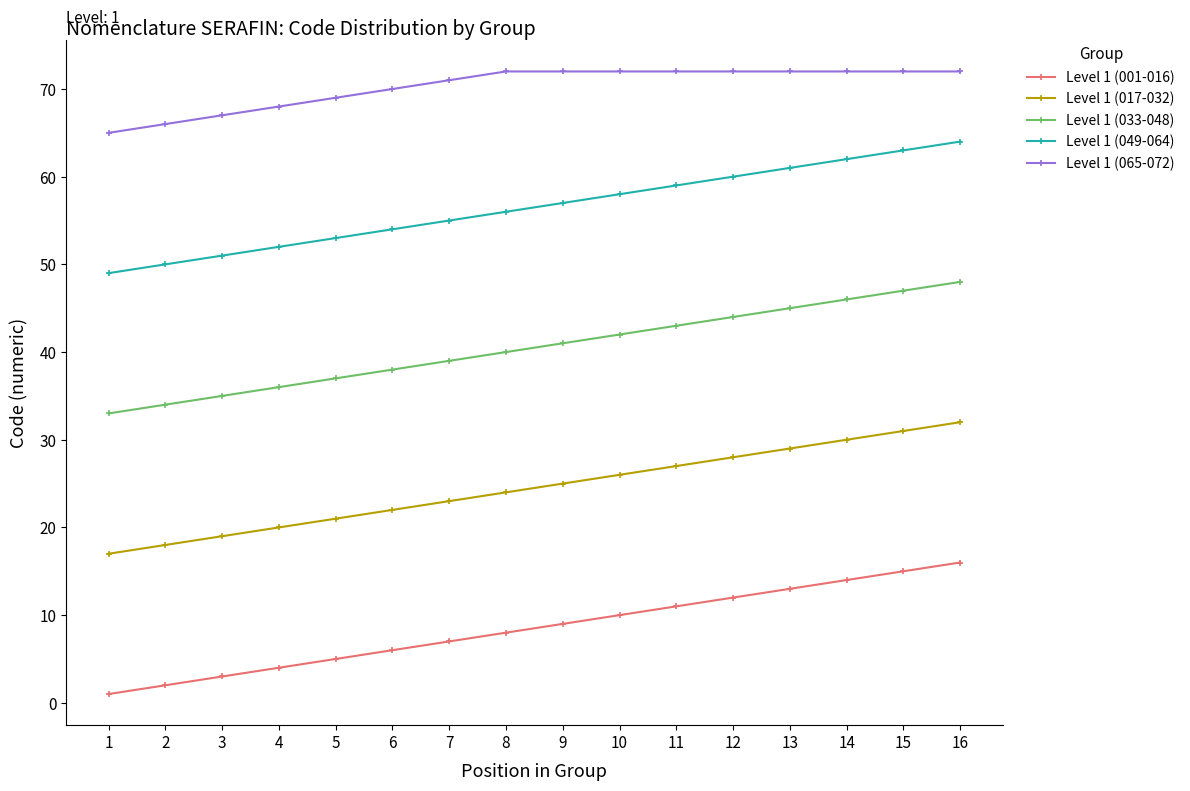

What is the approximate value of Level 1 (049-064) at 3?

51